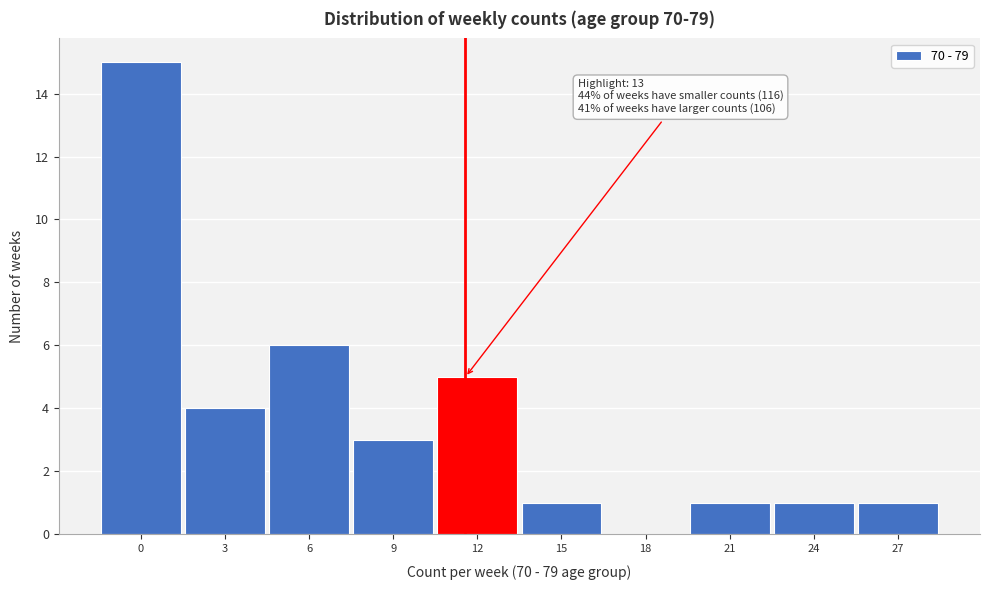

What is the change in value from 3 to 27?

-3